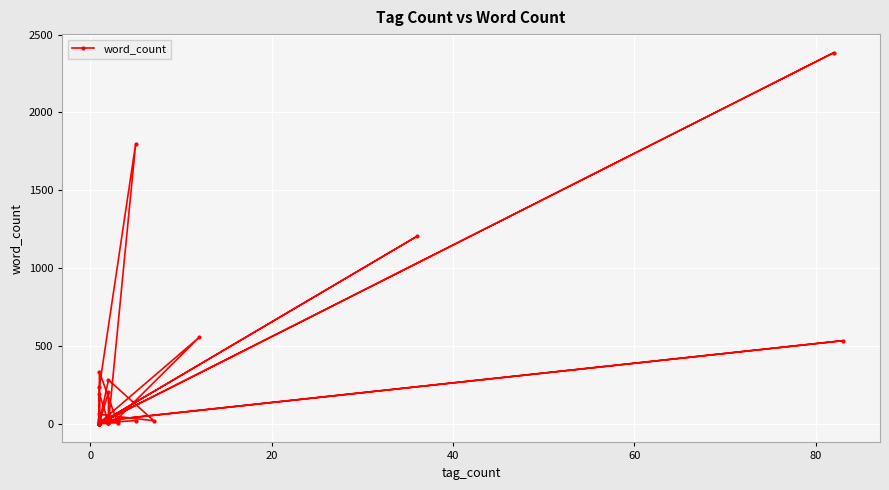

How many points are lower than both their immediate neighbors (excluding endpoints)?

13